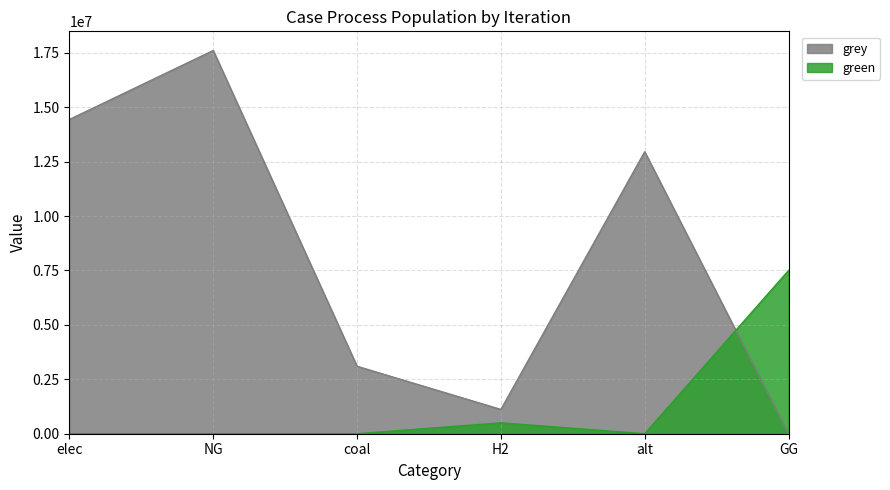

How many lines are shown in the chart?

2